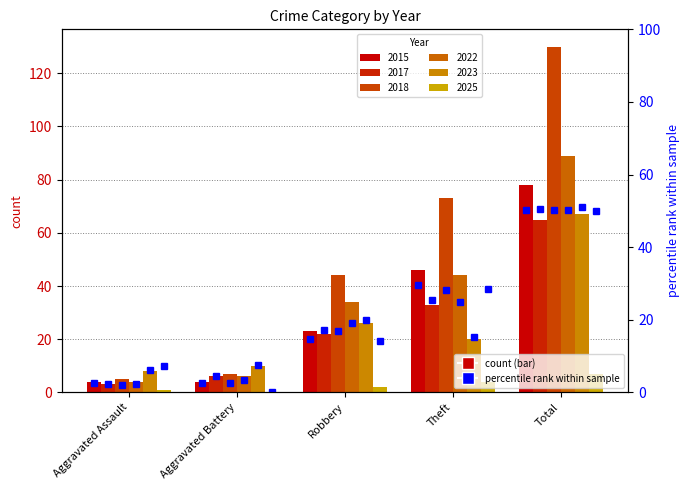

Where does the data first go above 14?

Robbery